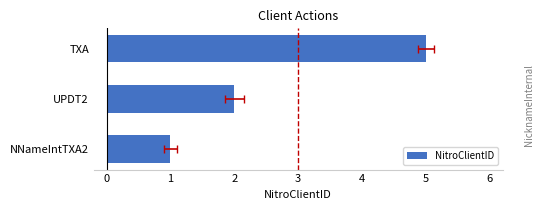

The value at UPDT2 is 2. True or false?

True